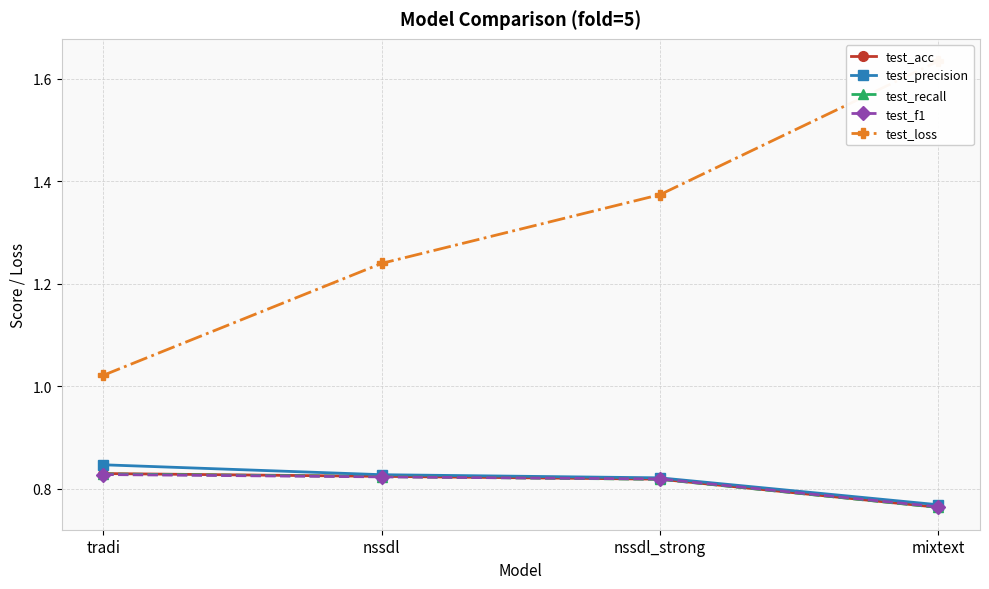

True or false: test_f1 and test_loss intersect in this chart.

False